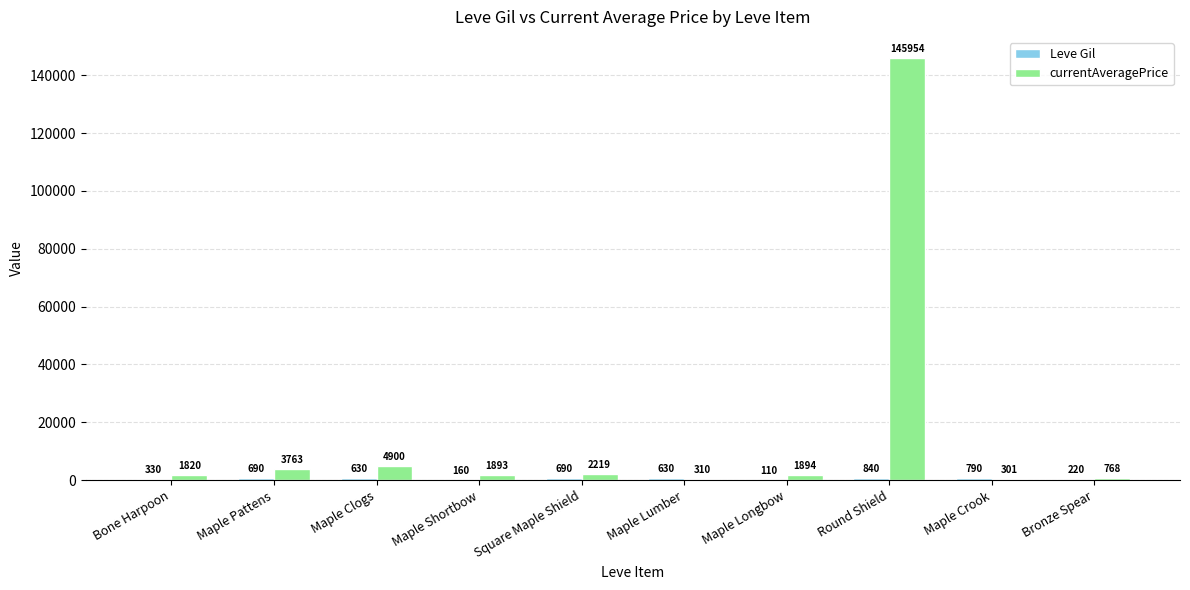

At which category is the sum across all series the highest?

Round Shield